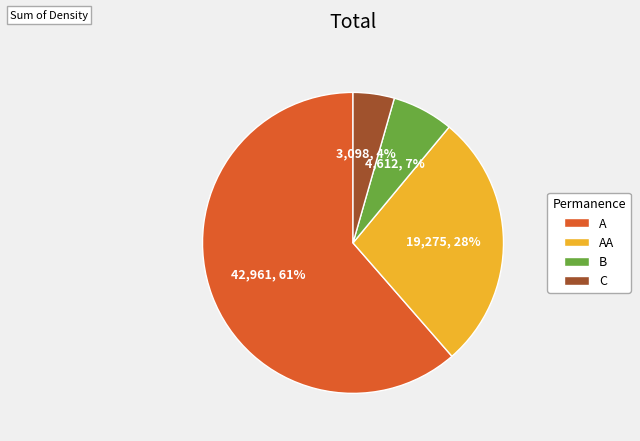

Rank the categories by value from highest to lowest.

A, AA, B, C